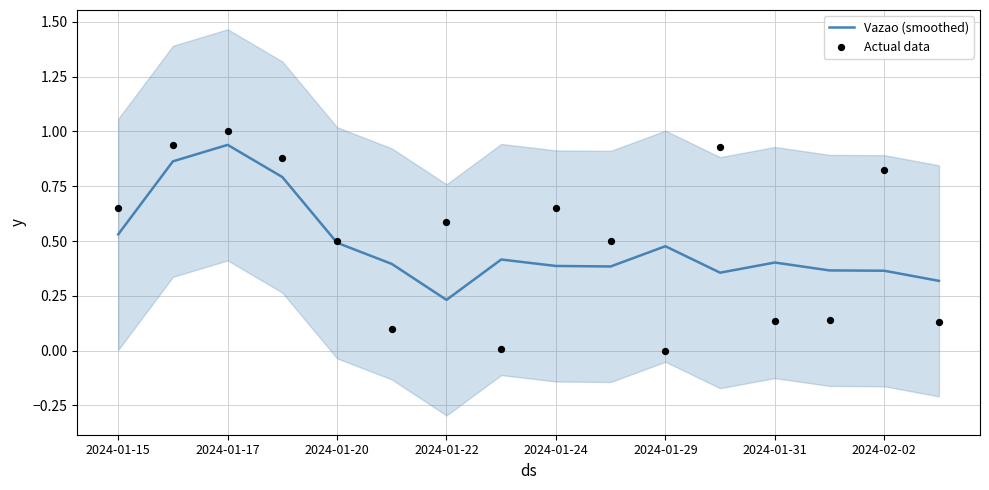

The value of Vazao (smoothed) at 2024-01-20 is 0.5. True or false?

True